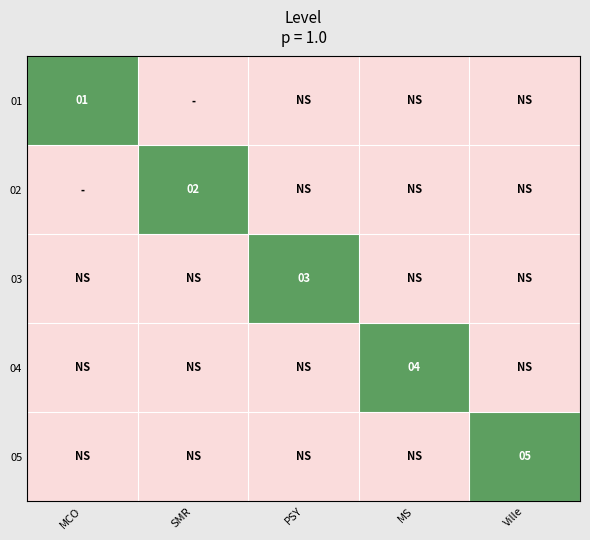

True or false: 05 has a value of 2.8 at Ville.

False